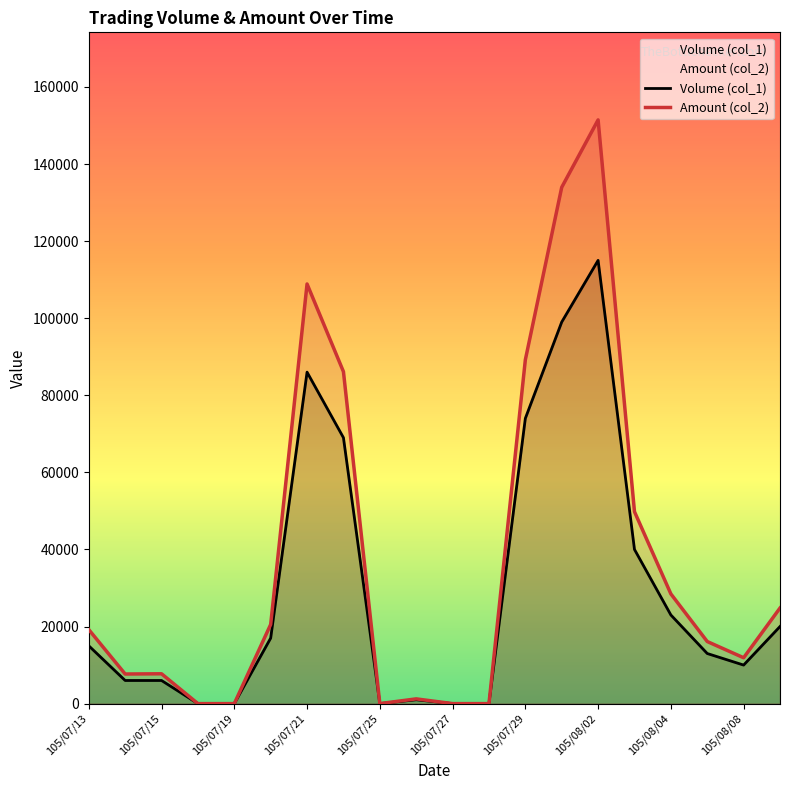

What is the maximum value shown in the chart?

151450